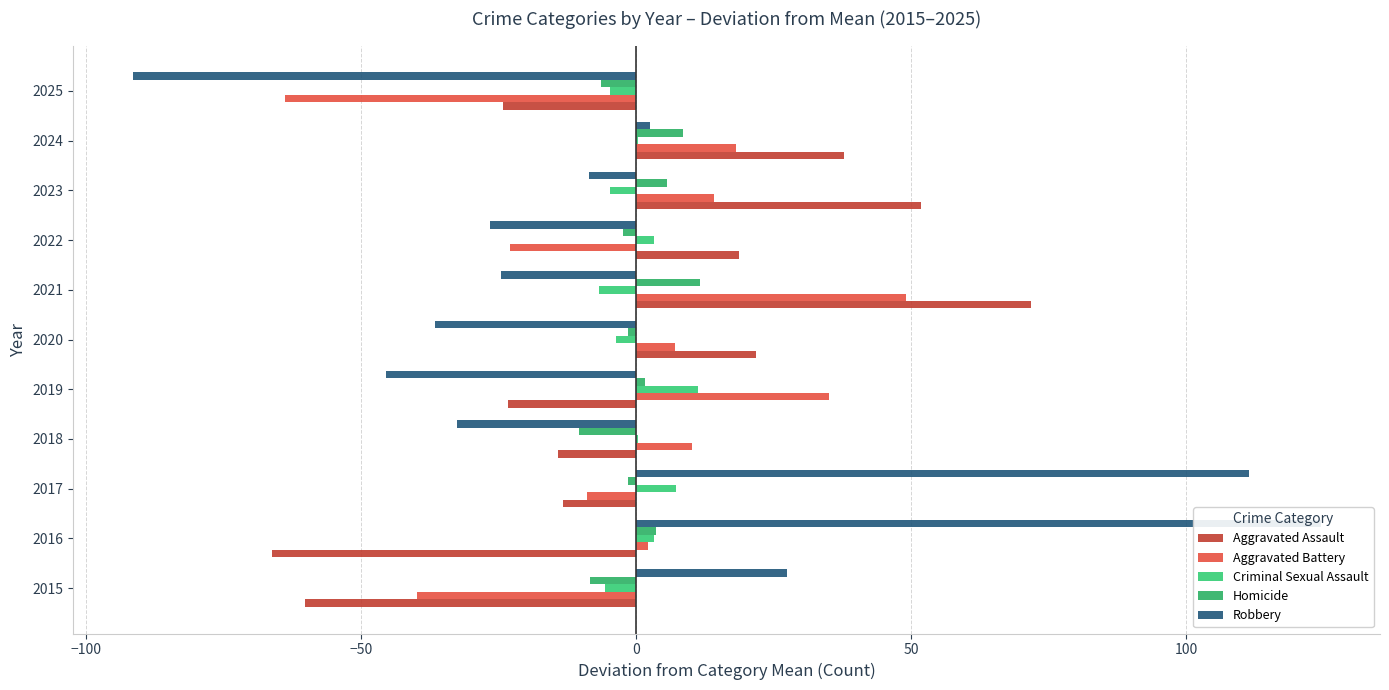

True or false: Homicide has a value of 8.5 at 2024.

True